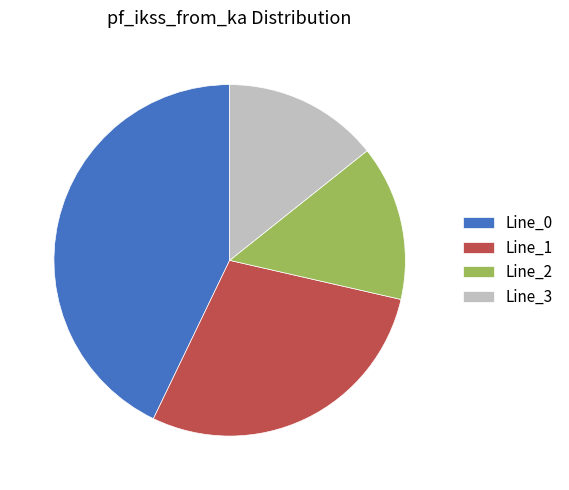

How many segments does this pie chart have?

4